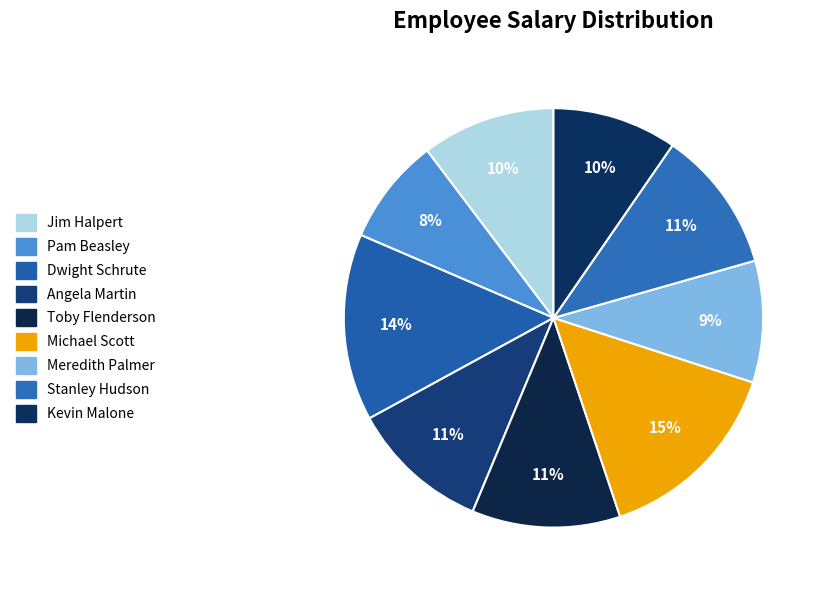

How much of the chart is everything except Pam Beasley?

91.8%